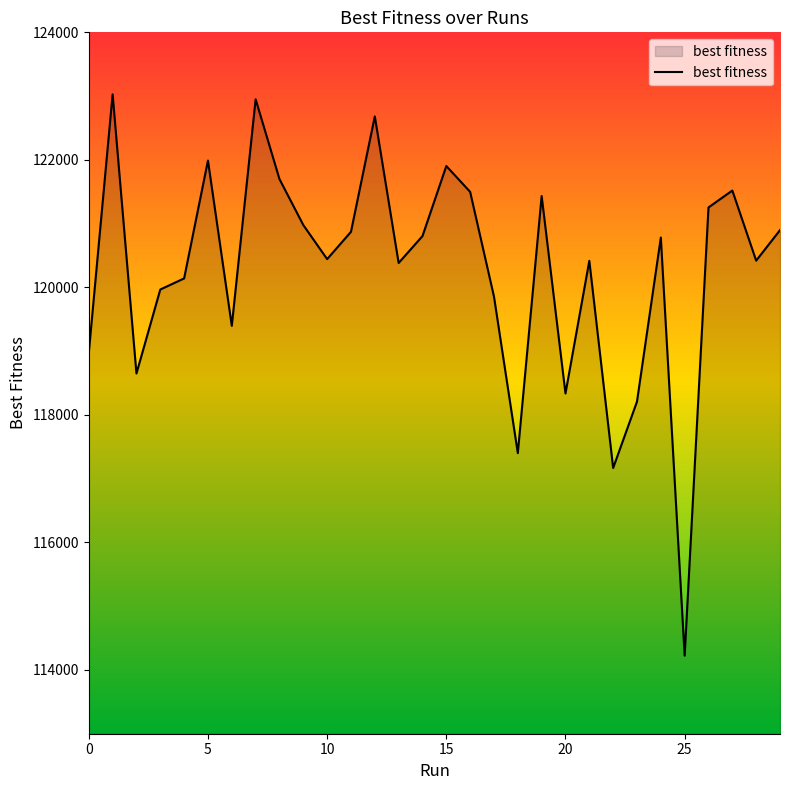

What is the smallest value displayed?

114224.3